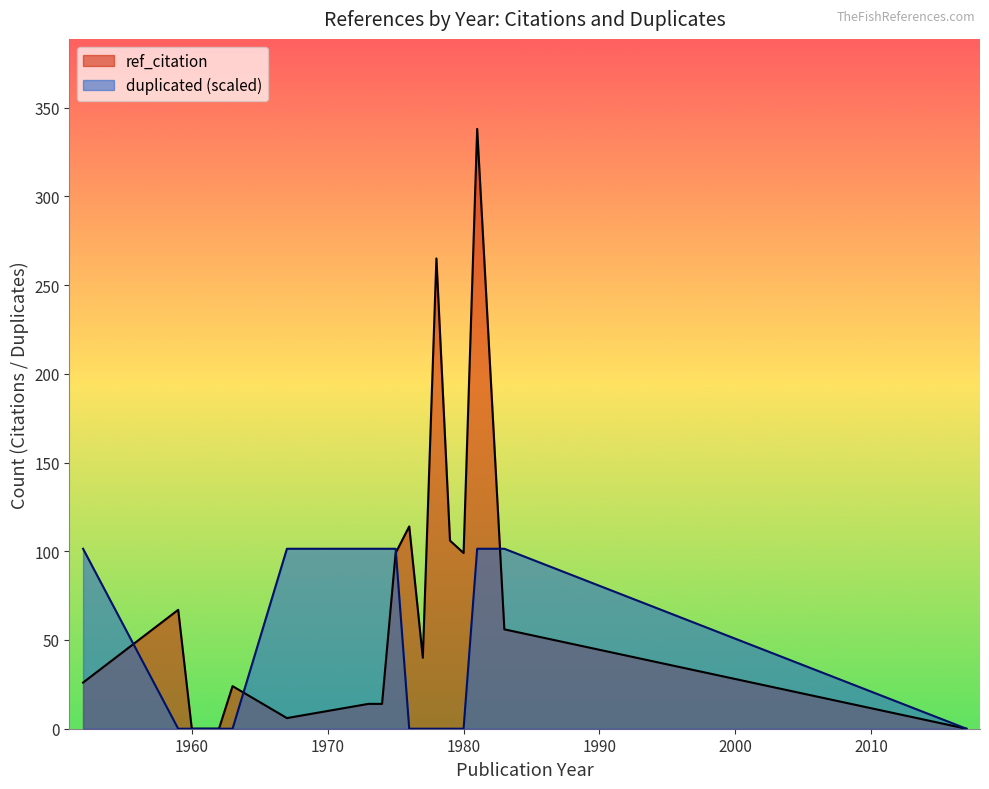

Is the value of ref_citation at 1981 greater than the value of duplicated at 1974?

Yes